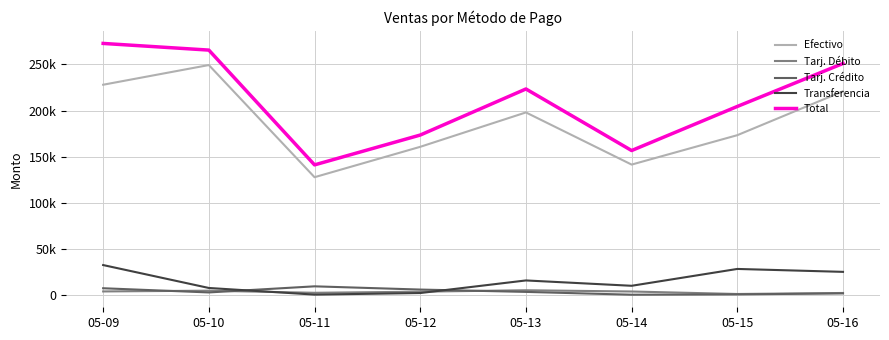

Where does the Tarj. Débito series first go above 4162?

05-09